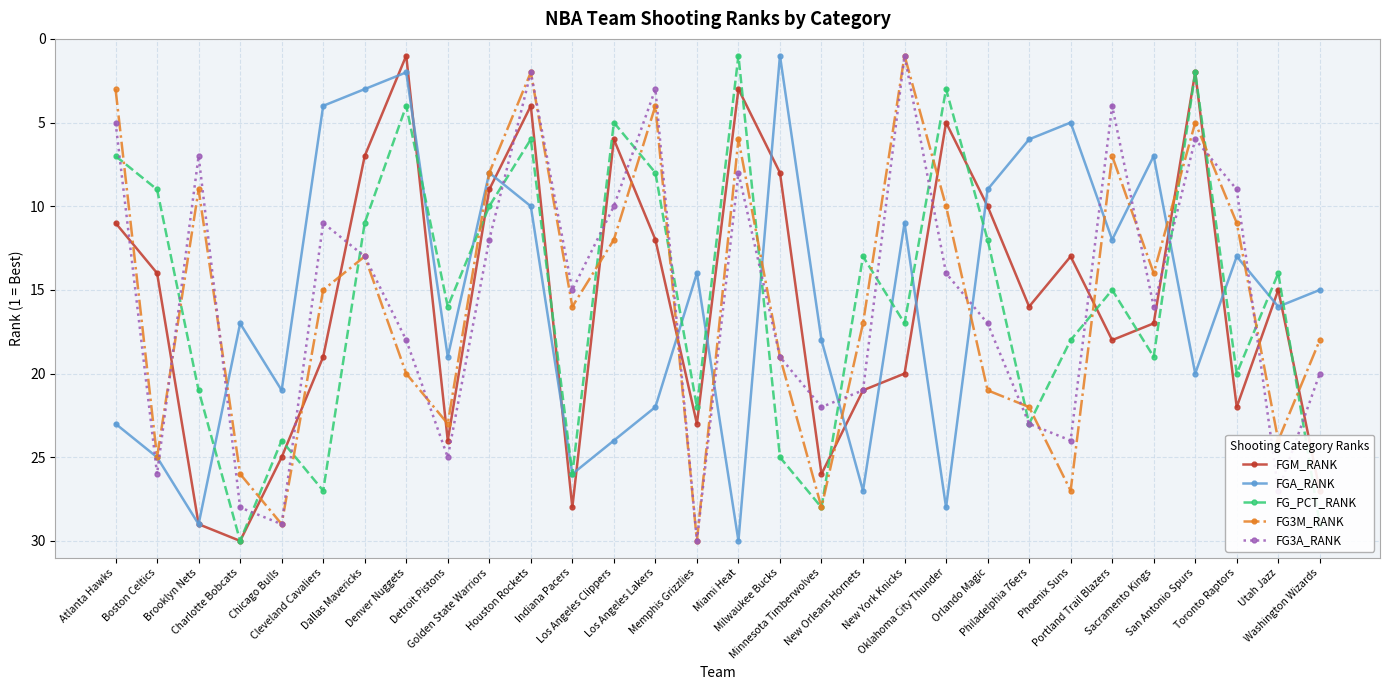

How many distinct data groups are displayed?

5